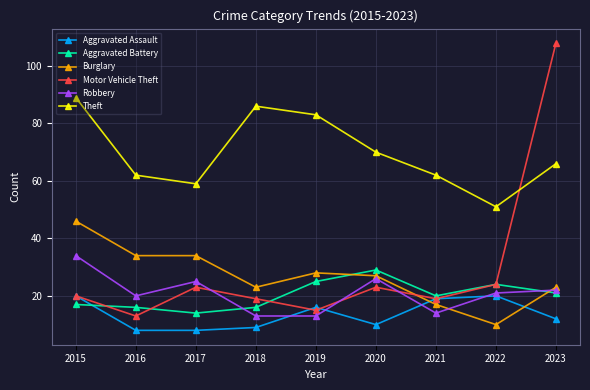

Between 2016 and 2022, which series saw the biggest shift?

Burglary